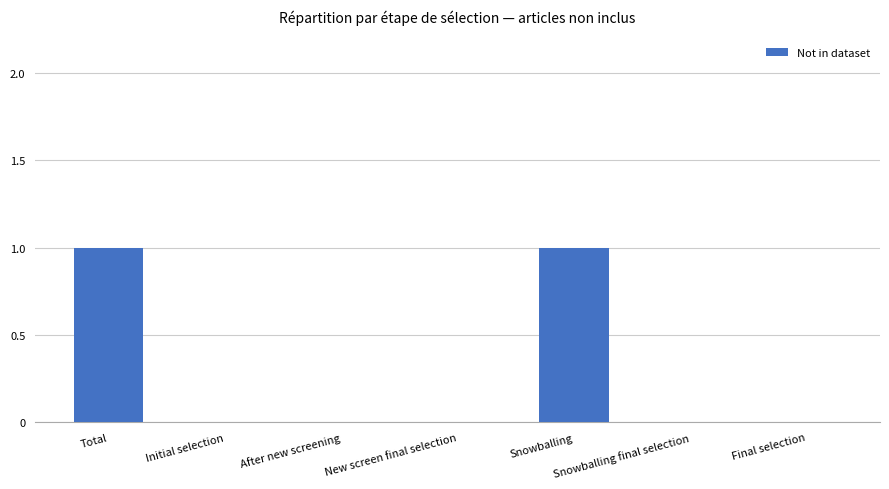

The value at Snowballing is 1. True or false?

True